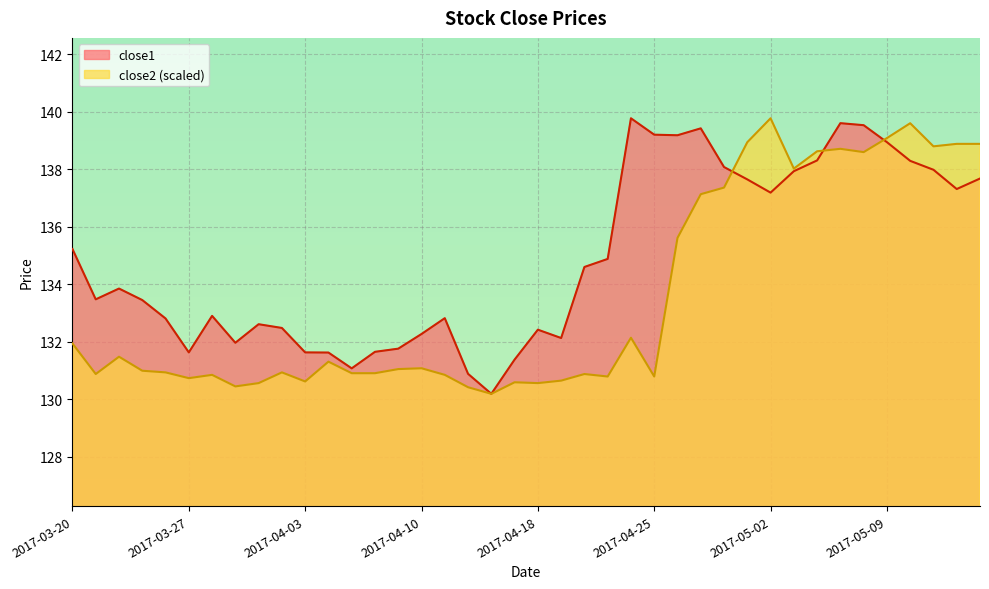

Reading right to left, list all the values displayed in this chart.

close1: 2017-05-15=137.7	2017-05-12=137.3	2017-05-11=138.0	2017-05-10=138.3	2017-05-09=138.9	2017-05-08=139.5	2017-05-05=139.6	2017-05-04=138.3	2017-05-03=137.9	2017-05-02=137.2	2017-05-01=137.6	2017-04-28=138.1	2017-04-27=139.4	2017-04-26=139.2	2017-04-25=139.2	2017-04-24=139.8	2017-04-21=134.9	2017-04-20=134.6	2017-04-19=132.1	2017-04-18=132.4	2017-04-17=131.4	2017-04-13=130.2	2017-04-12=130.9	2017-04-11=132.8	2017-04-10=132.3	2017-04-07=131.8	2017-04-06=131.6	2017-04-05=131.1	2017-04-04=131.6	2017-04-03=131.6	2017-03-31=132.5	2017-03-30=132.6	2017-03-29=132.0	2017-03-28=132.9	2017-03-27=131.6	2017-03-24=132.8	2017-03-23=133.4	2017-03-22=133.8	2017-03-21=133.5	2017-03-20=135.2
close2: 2017-05-15=138.9	2017-05-12=138.9	2017-05-11=138.8	2017-05-10=139.6	2017-05-09=139.1	2017-05-08=138.6	2017-05-05=138.7	2017-05-04=138.6	2017-05-03=138.0	2017-05-02=139.8	2017-05-01=138.9	2017-04-28=137.4	2017-04-27=137.1	2017-04-26=135.6	2017-04-25=130.8	2017-04-24=132.1	2017-04-21=130.8	2017-04-20=130.9	2017-04-19=130.6	2017-04-18=130.6	2017-04-17=130.6	2017-04-13=130.2	2017-04-12=130.4	2017-04-11=130.8	2017-04-10=131.1	2017-04-07=131.0	2017-04-06=130.9	2017-04-05=130.9	2017-04-04=131.3	2017-04-03=130.6	2017-03-31=130.9	2017-03-30=130.6	2017-03-29=130.4	2017-03-28=130.8	2017-03-27=130.7	2017-03-24=130.9	2017-03-23=131.0	2017-03-22=131.5	2017-03-21=130.9	2017-03-20=131.9